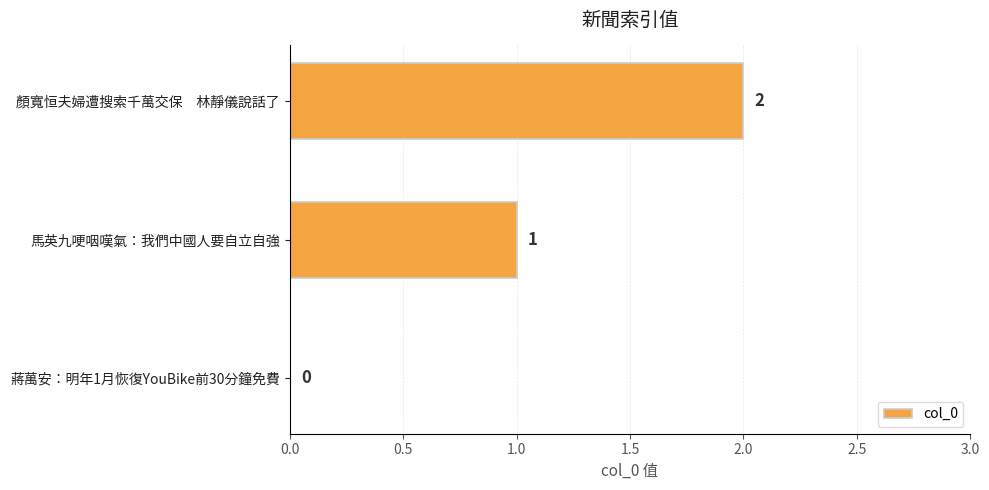

Where is the data nearest to the value 1?

馬英九哽咽嘆氣：我們中國人要自立自強